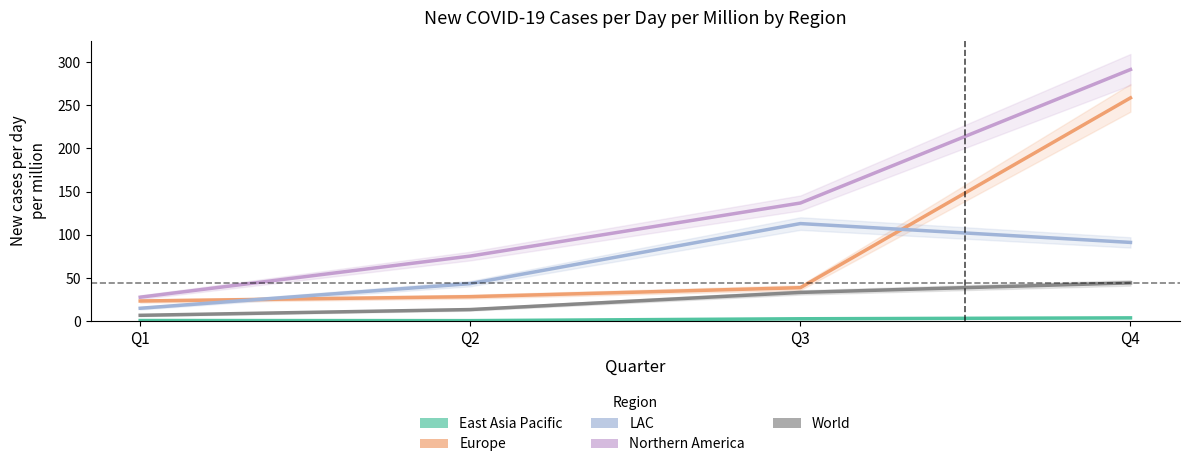

What is the sum of all Northern America values?

531.7